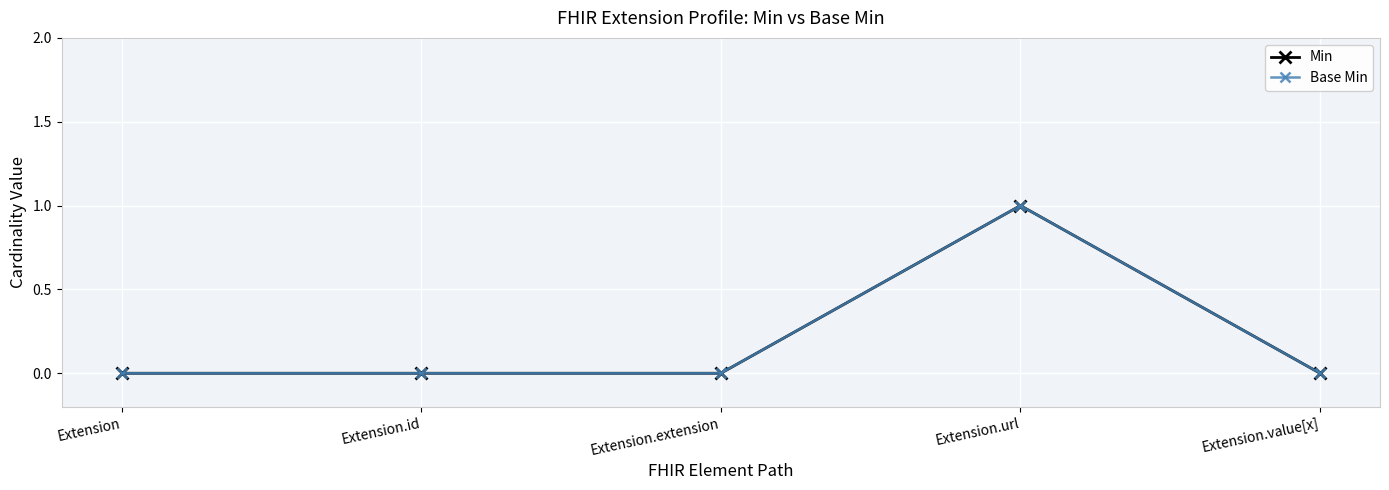

Reading left to right, extract all data points from this chart.

Min: Extension=0	Extension.id=0	Extension.extension=0	Extension.url=1	Extension.value[x]=0
Base Min: Extension=0	Extension.id=0	Extension.extension=0	Extension.url=1	Extension.value[x]=0